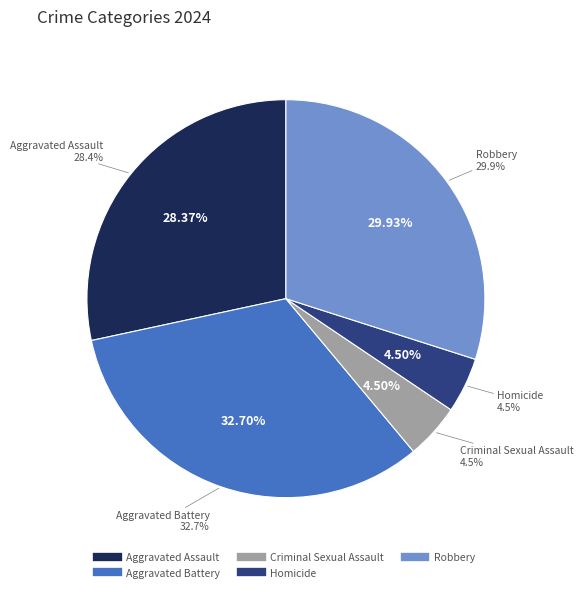

Rank the categories by value from highest to lowest.

Aggravated Battery, Robbery, Aggravated Assault, Criminal Sexual Assault, Homicide